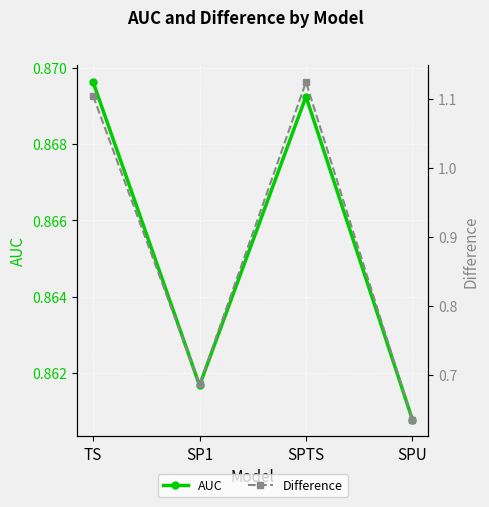

What is the maximum value shown in the chart?

1.1